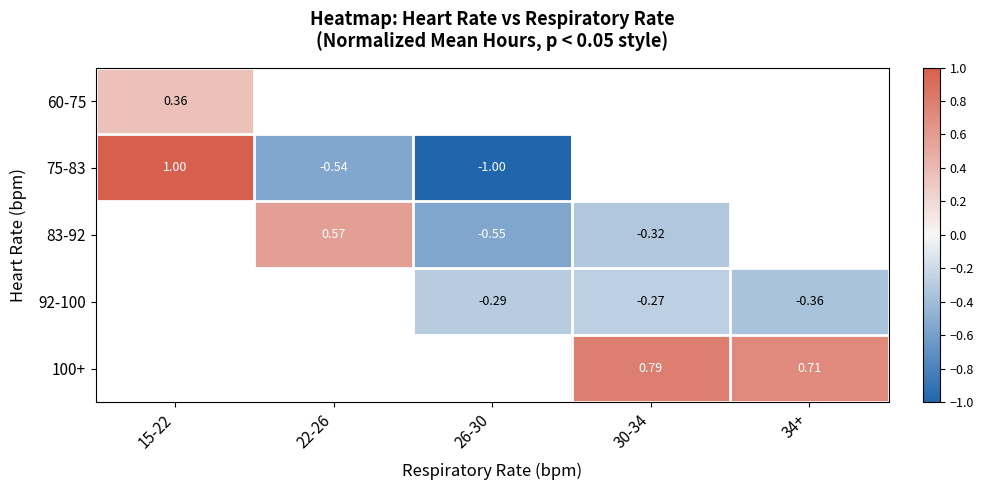

True or false: 92-100 has a value of -0.4 at 30-34.

False